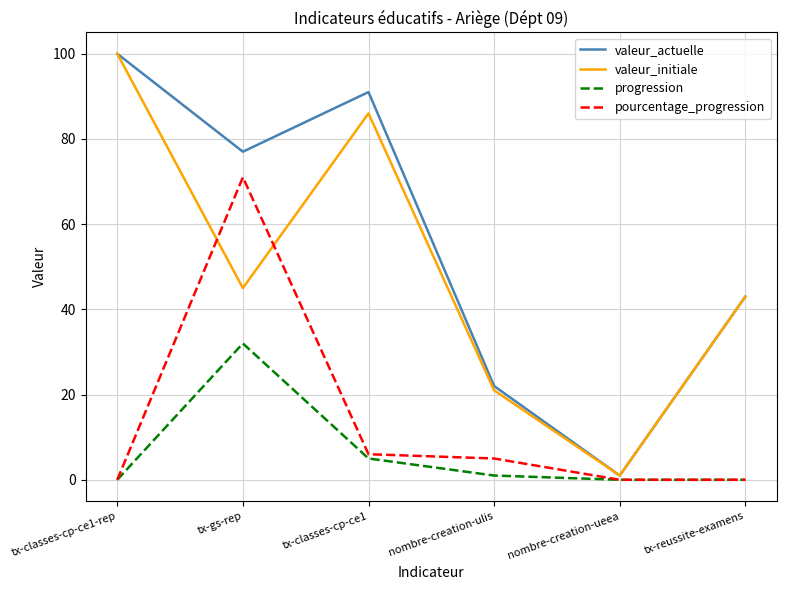

Which category has the highest value across all series?

tx-classes-cp-ce1-rep